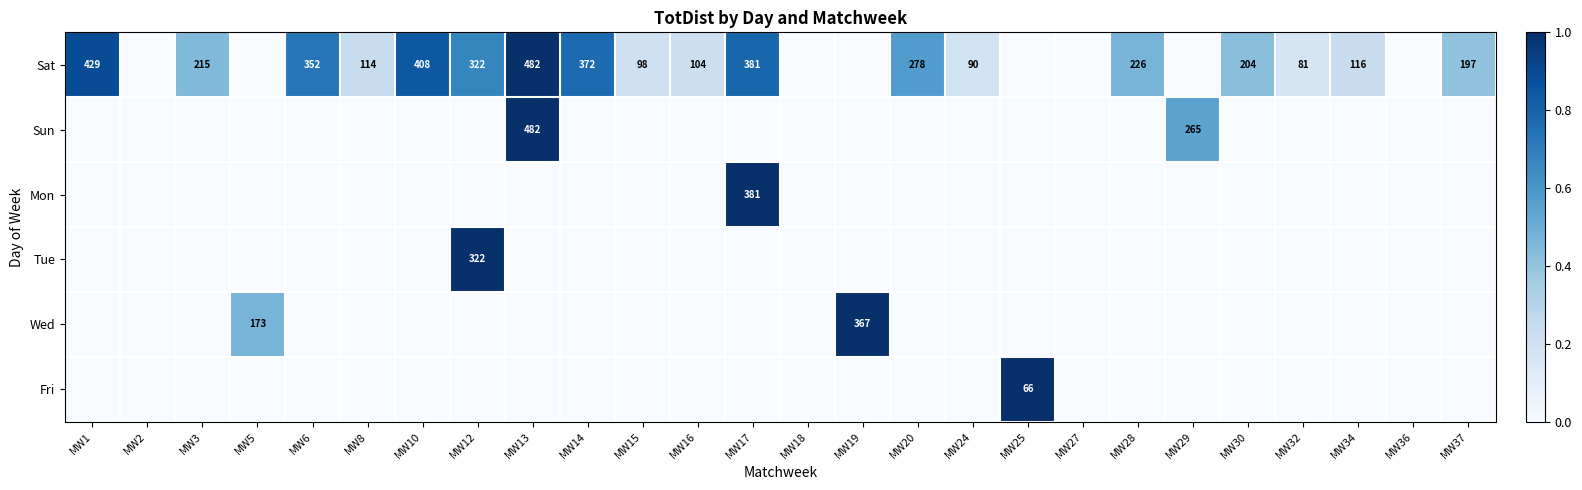

Is it true that Sat equals 204 at MW30?

True